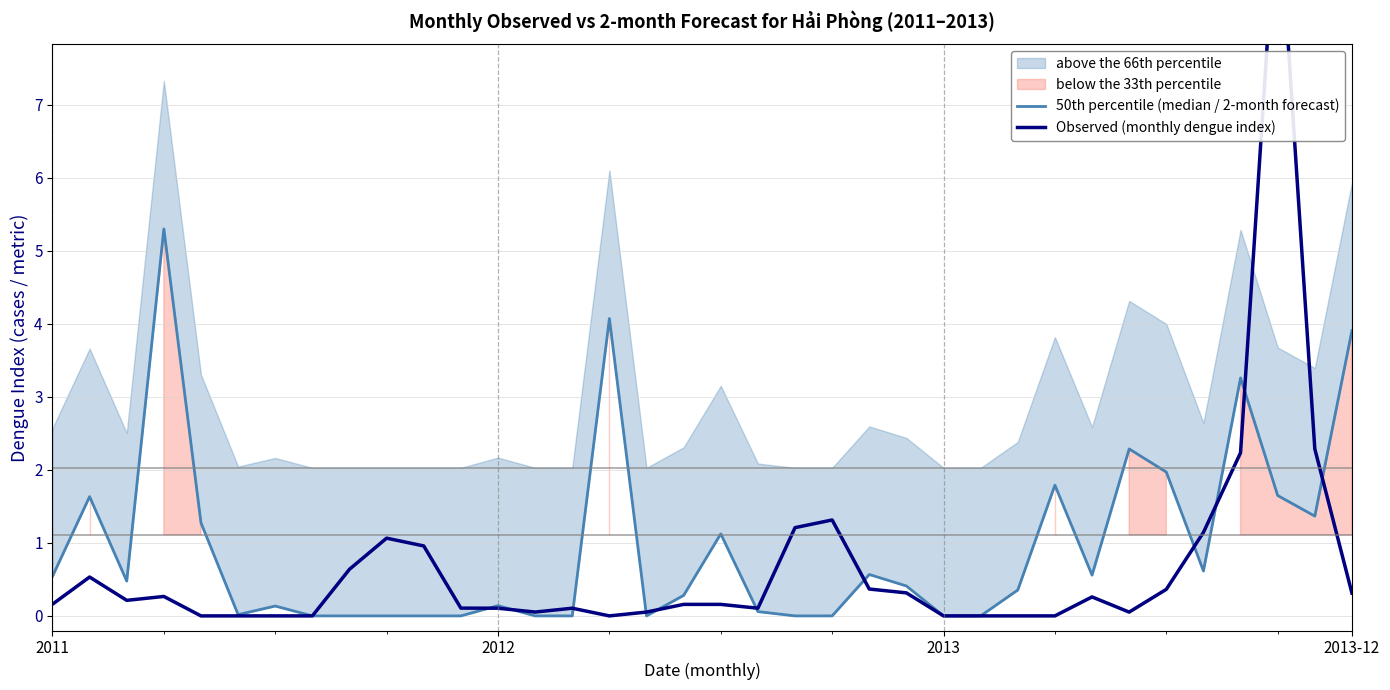

How many positive values does the 50th percentile (median / 2-month forecast) series have?

24